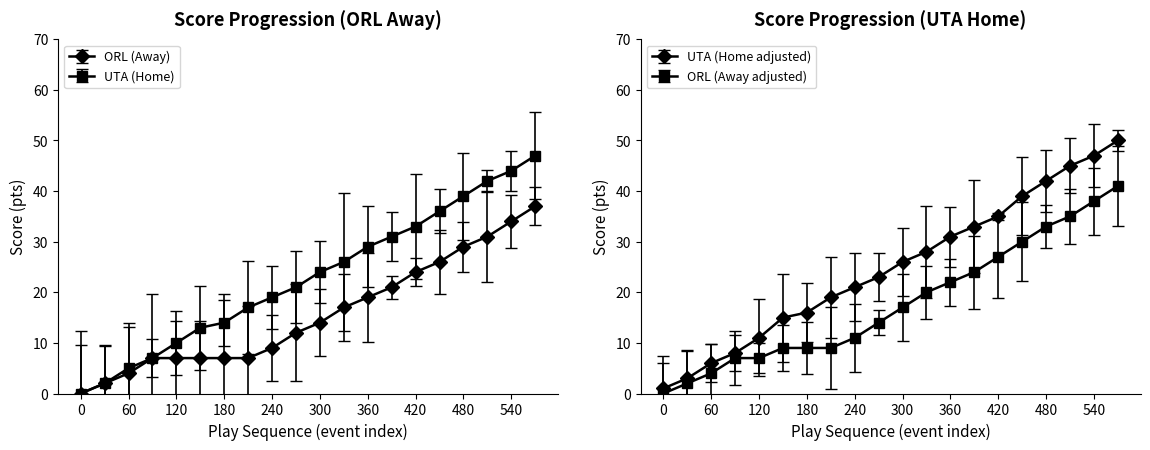

True or false: UTA (HomeScore) and ORL (AwayScore) intersect in this chart.

False